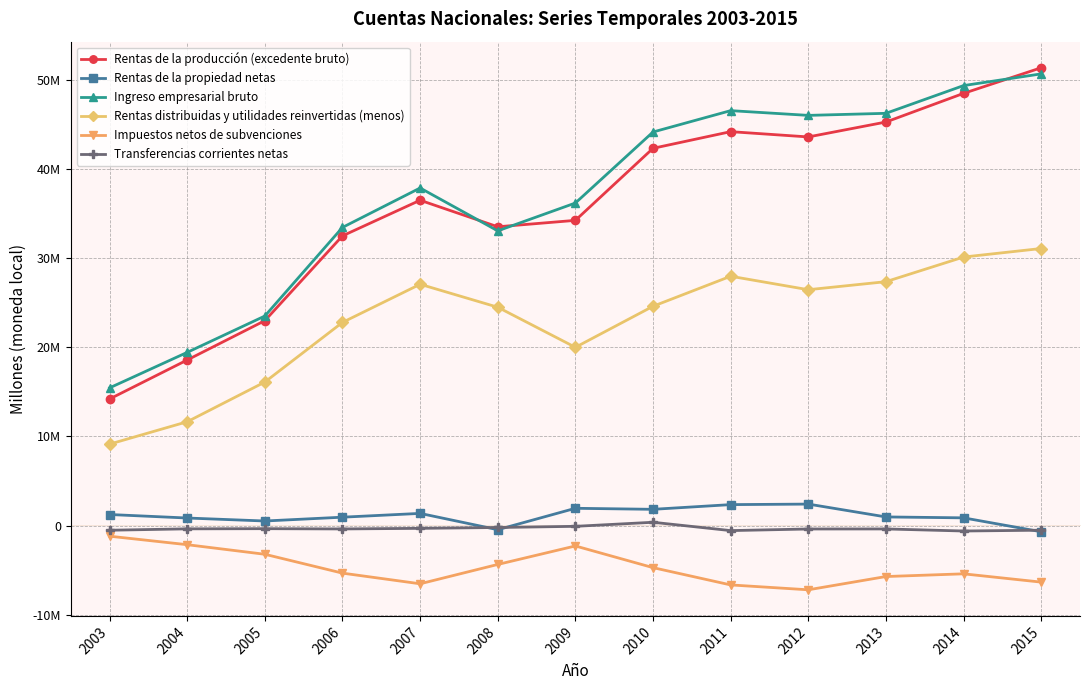

What value does the Rentas distribuidas y utilidades reinvertidas (menos) series have at 2008, to the nearest 10?

24492470